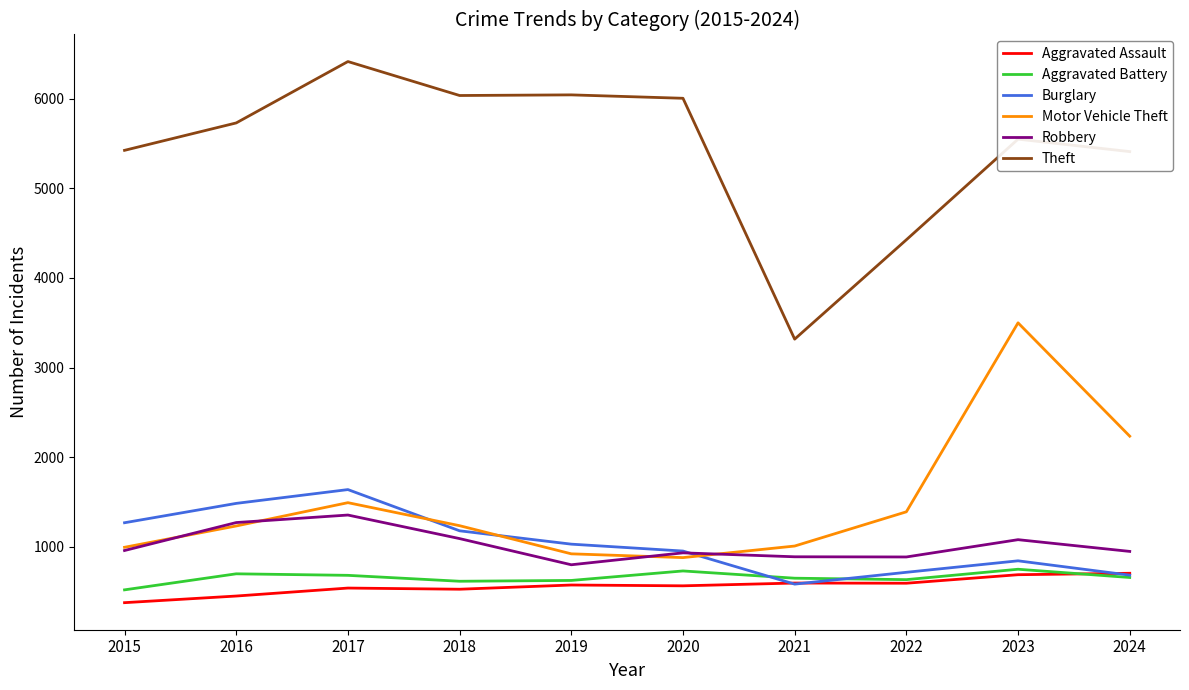

What is the sum of all Robbery values?

10205